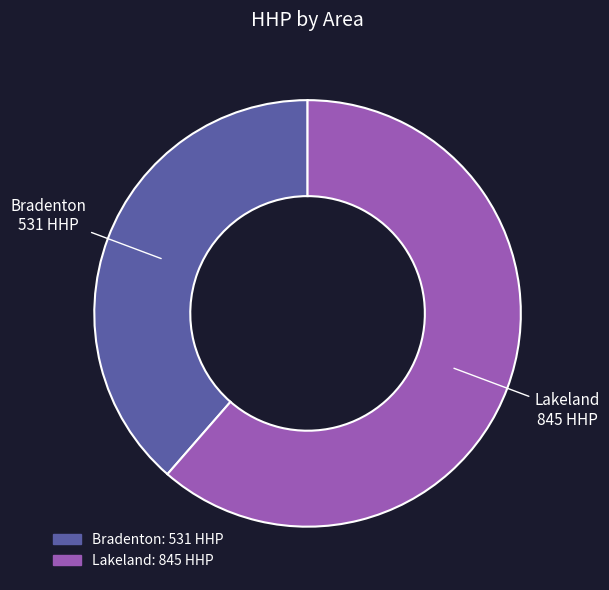

Is there any slice that represents more than half of the pie?

Yes